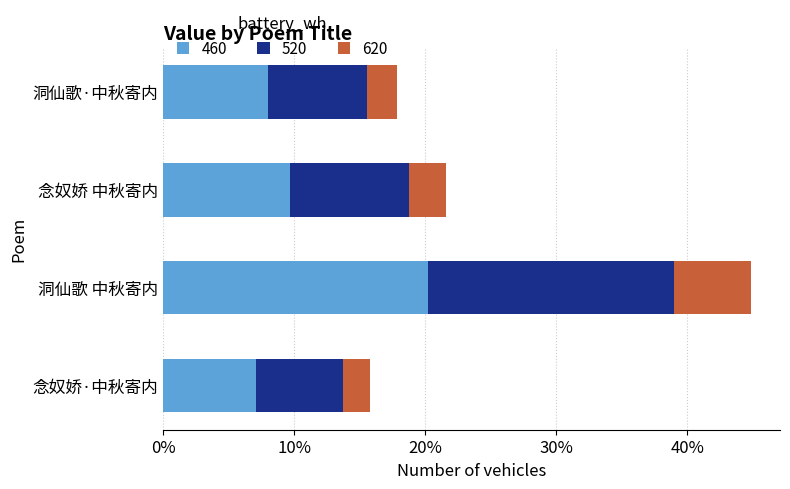

What are all the series names shown in the legend?

460, 520, 620